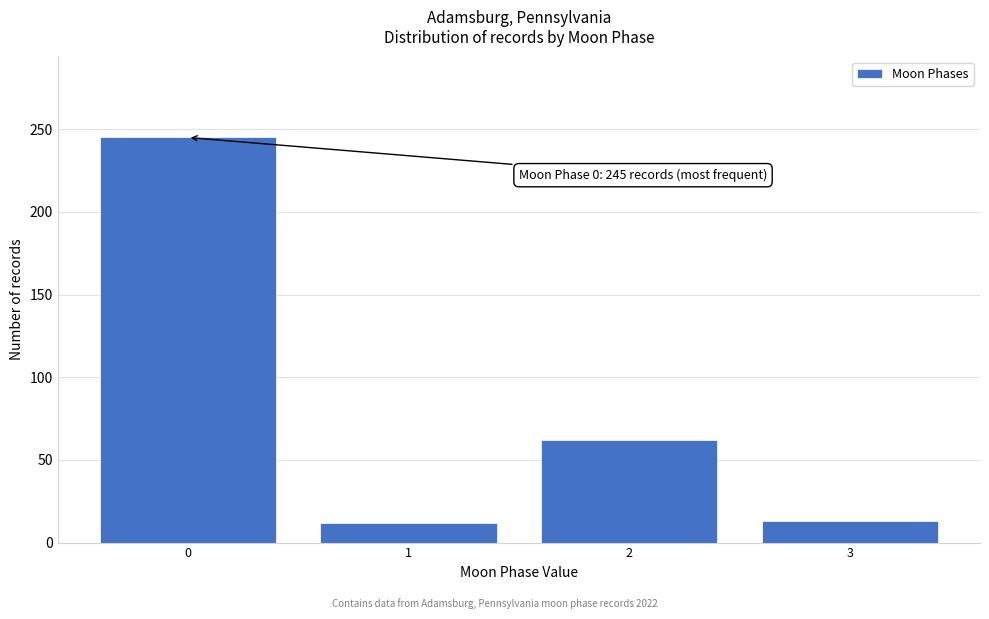

What is the average value?

83